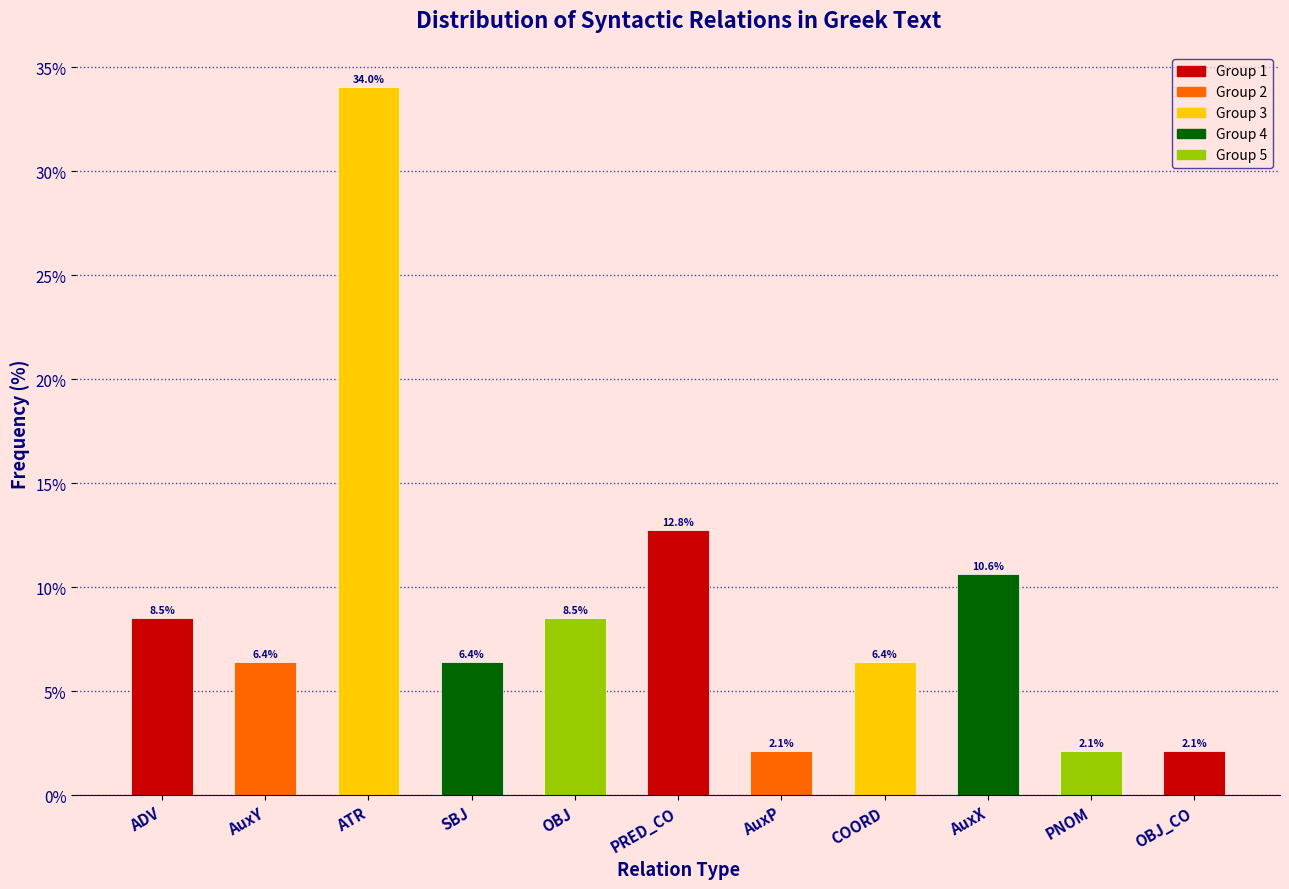

Reading left to right, transcribe all the data shown in this chart.

8.5	6.4	34.0	6.4	8.5	12.8	2.1	6.4	10.6	2.1	2.1